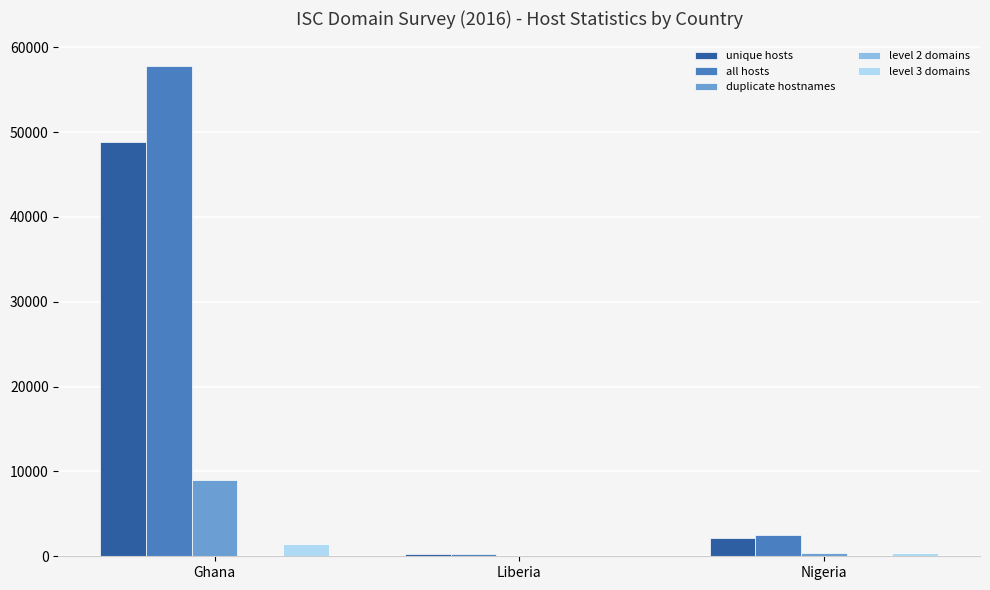

What is the total value across all series at Ghana?

117080